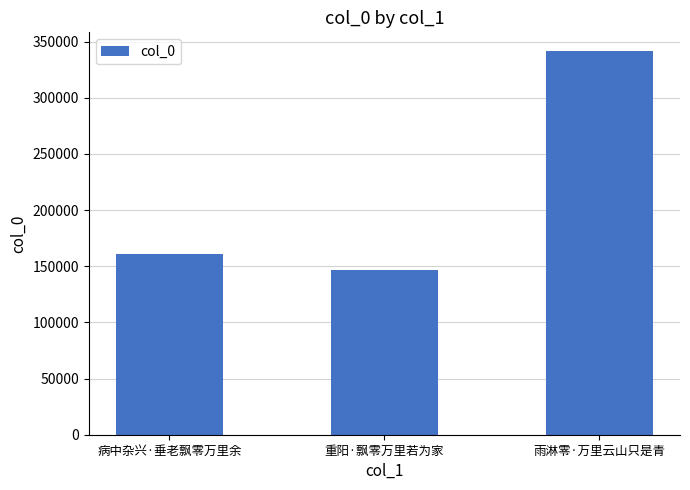

Reading left to right, transcribe all the data shown in this chart.

161184	146509	341131